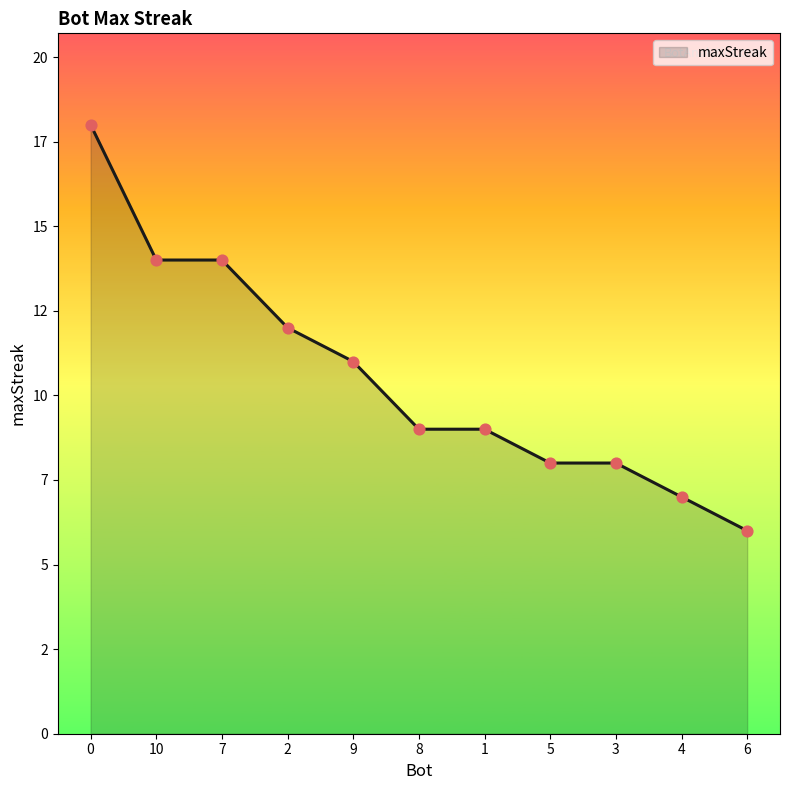

Approximately how many times larger is the value at 1 compared to 4?

1.3